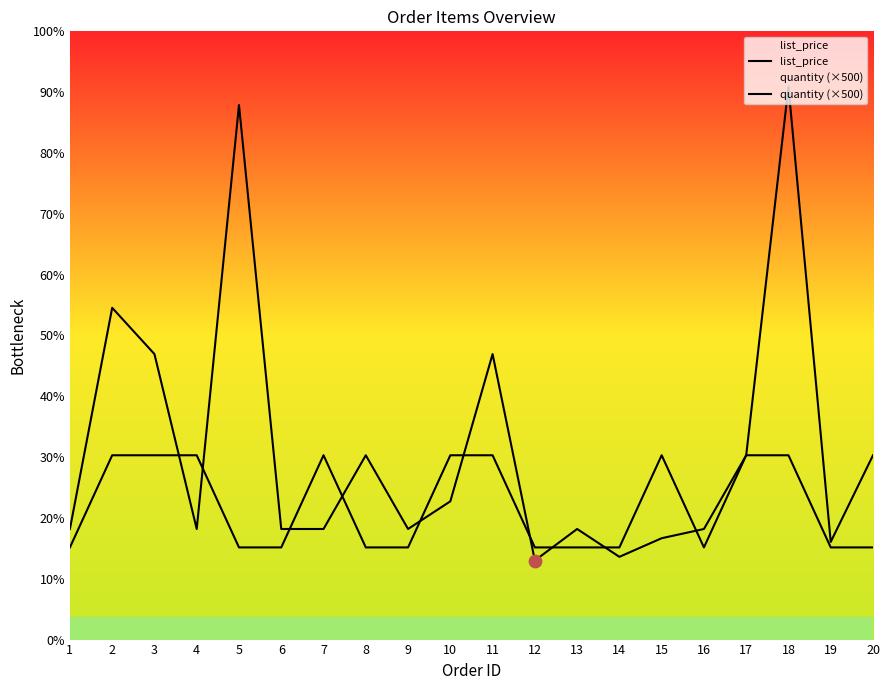

Which series has the largest total across all categories?

list_price